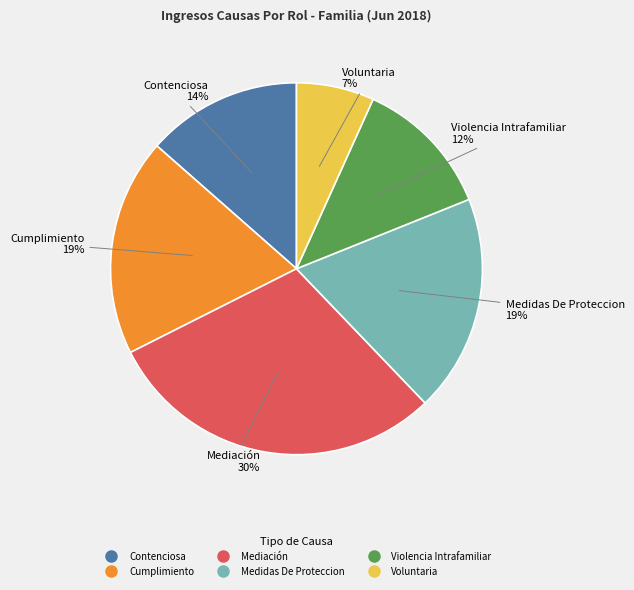

Is it true that Mediación is 30% of the pie?

True